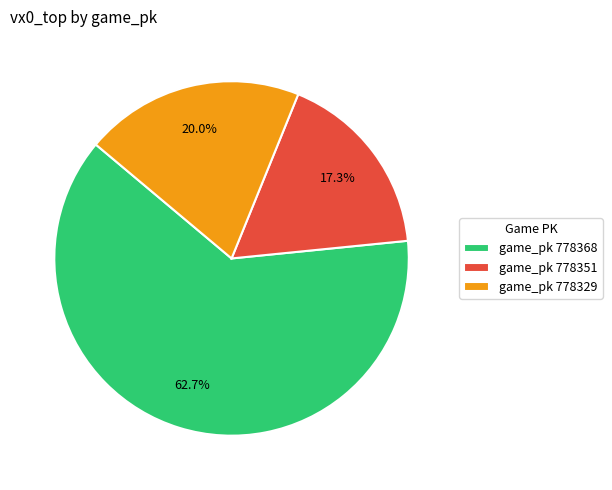

Which has a higher value, game_pk 778351 or game_pk 778329?

game_pk 778329